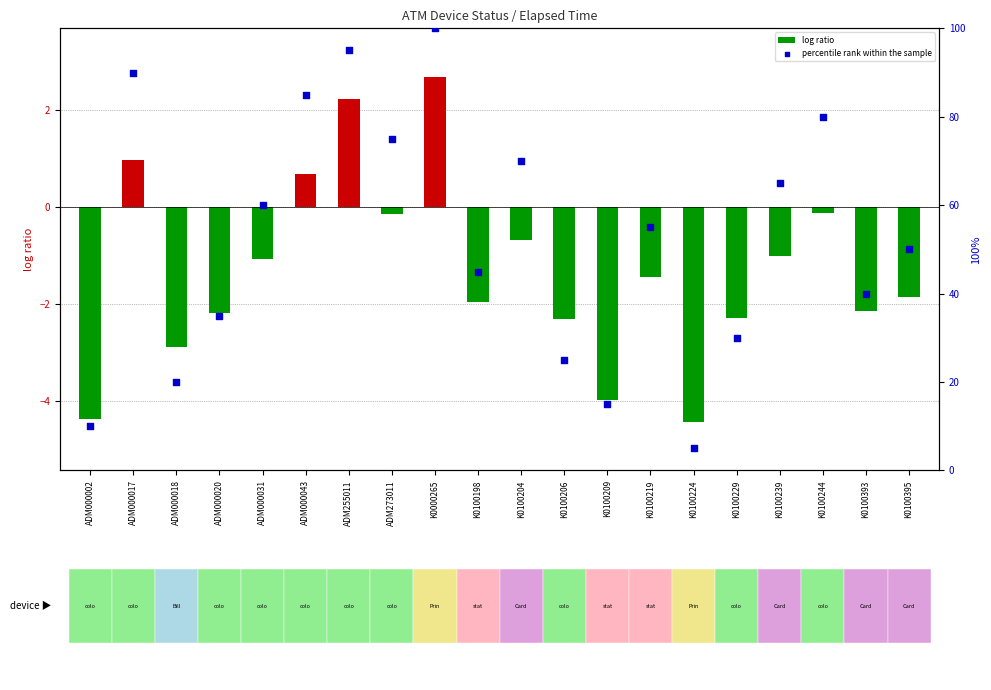

What is the change in value from K0100209 to K0100229?

+15.0